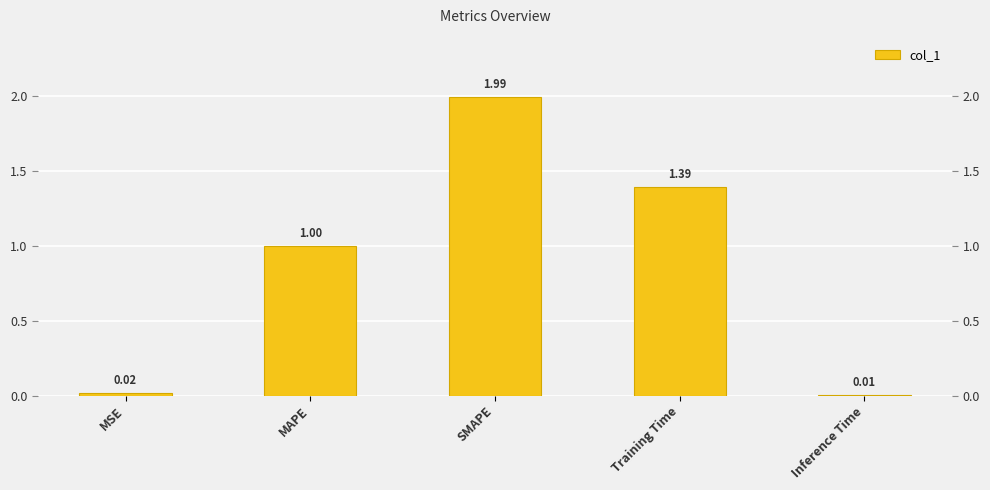

List the labels in order of value, smallest first.

Inference Time, MSE, MAPE, Training Time, SMAPE